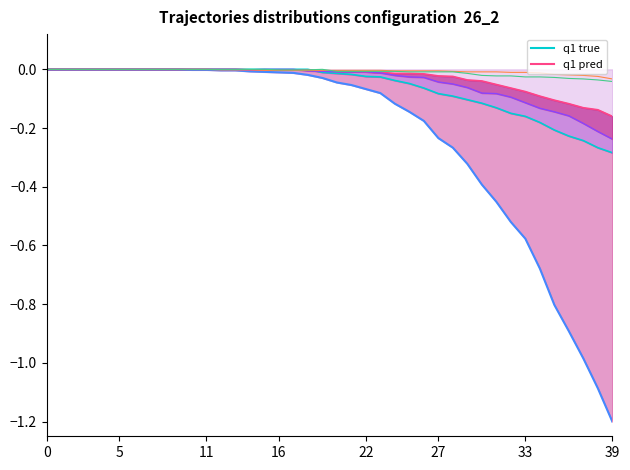

What is the difference between the maximum and minimum values in the GE (q1 pred) series?

0.2